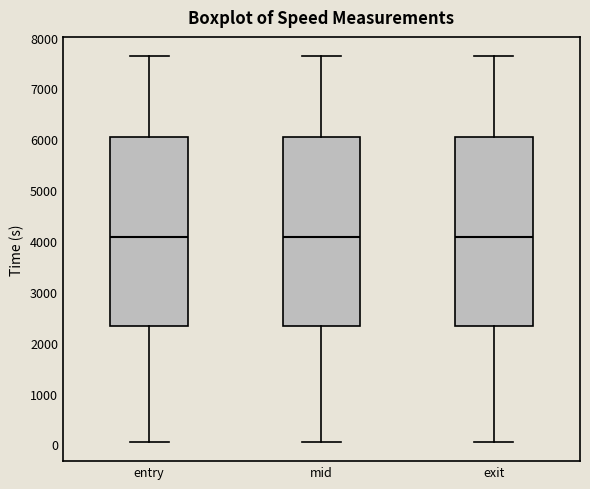

Where does the upper whisker of the box for exit end on the y-axis? The values are not printed on the chart, so give them approximately, as read against the axis.

7600